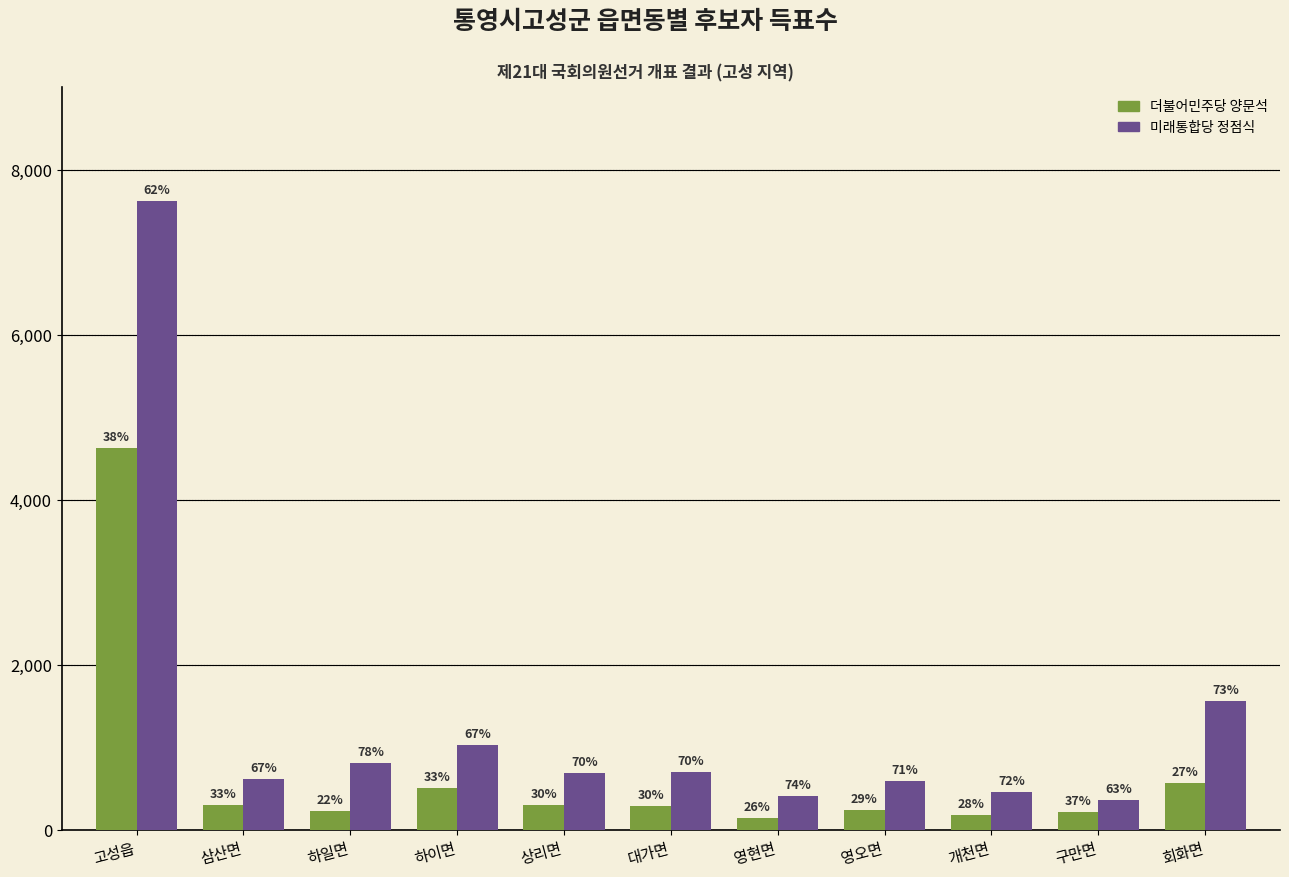

Reading left to right, list all the values displayed in this chart.

더불어민주당 양문석: 고성읍=4629	삼산면=299	하일면=229	하이면=504	상리면=298	대가면=295	영현면=149	영오면=240	개천면=182	구만면=218	회화면=569
미래통합당 정점식: 고성읍=7618	삼산면=619	하일면=812	하이면=1035	상리면=694	대가면=700	영현면=415	영오면=597	개천면=461	구만면=365	회화면=1565